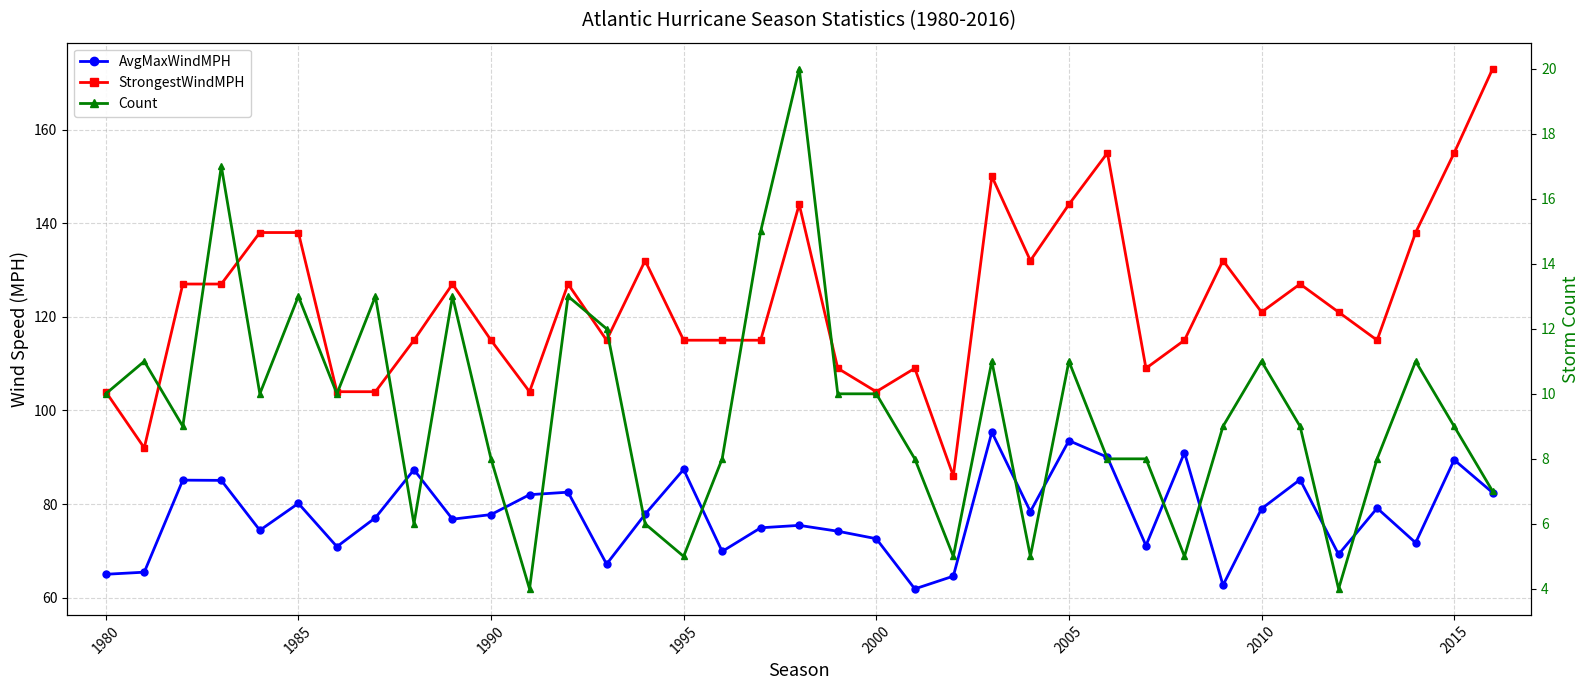

The StrongestWindMPH series shows 73.5 at 1990. True or false?

False